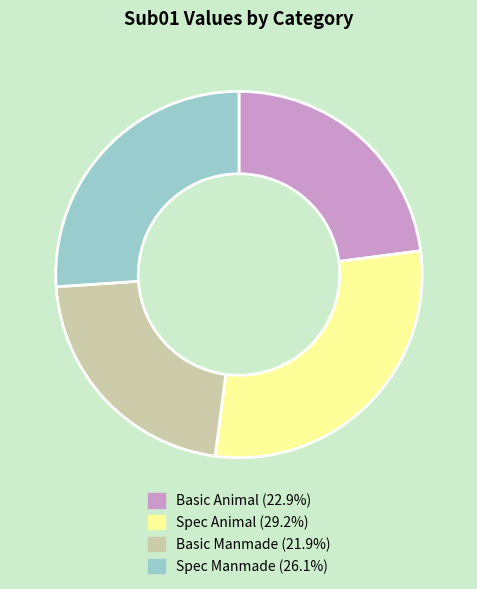

How many slices are in this pie chart?

4